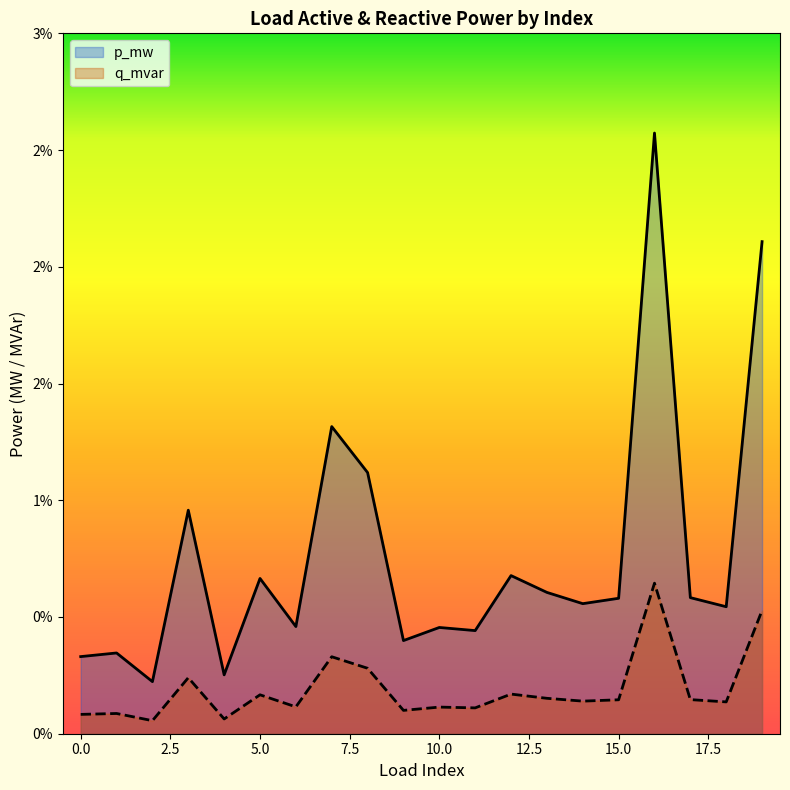

Does the chart display data point markers on the line(s)?

No